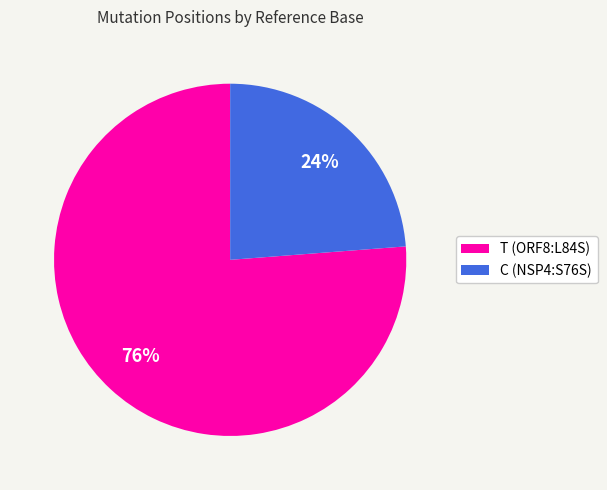

Approximately how many times larger is the value at C compared to T?

0.3